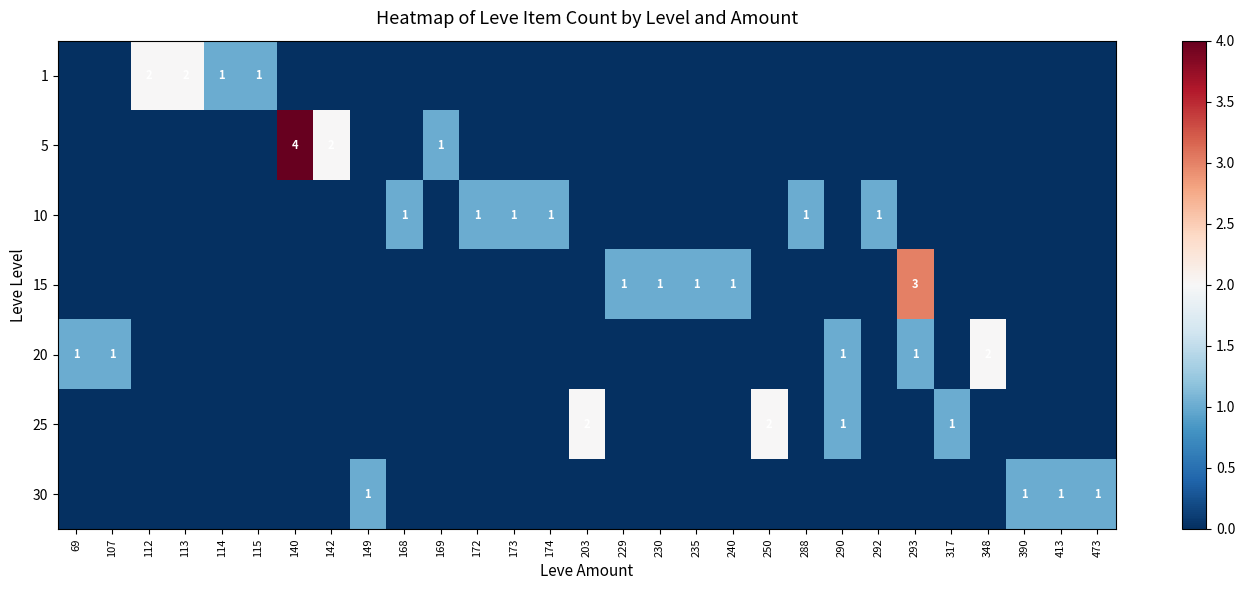

True or false: 5 has a value of 1 at 169.

True